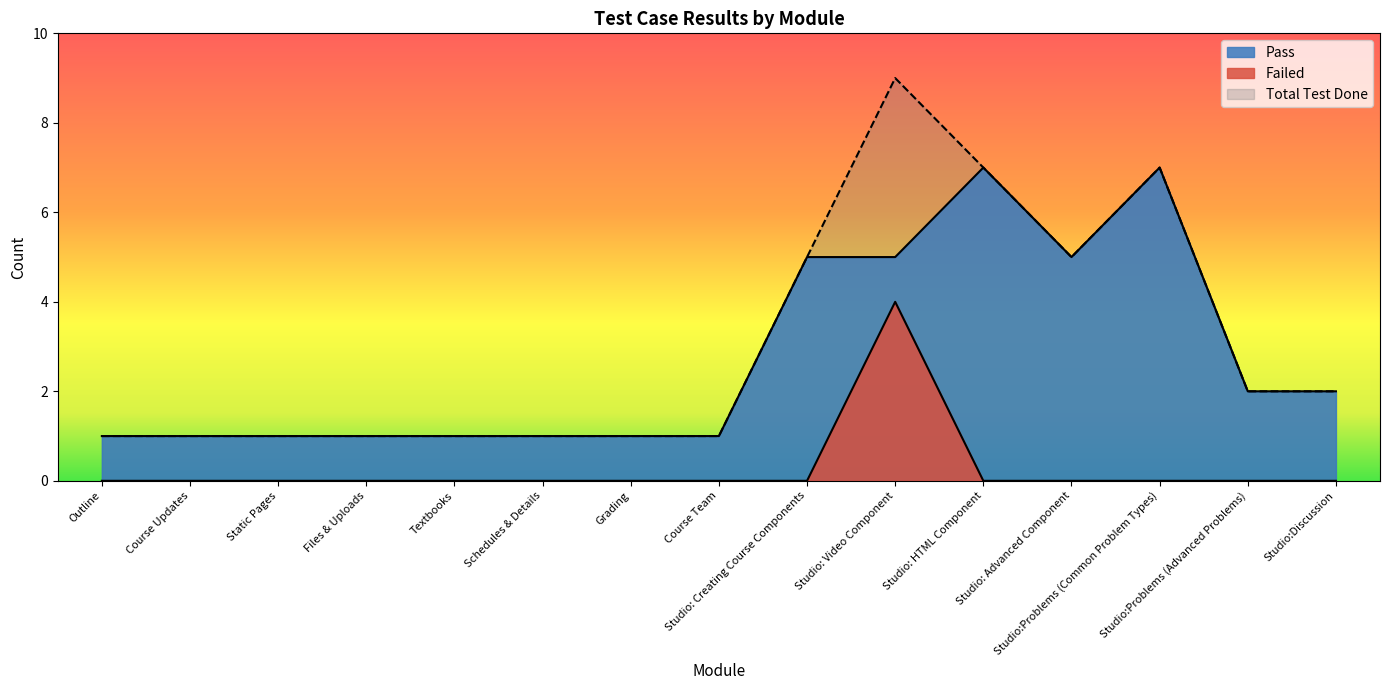

What is the label of the 4th point from the left?

Files & Uploads